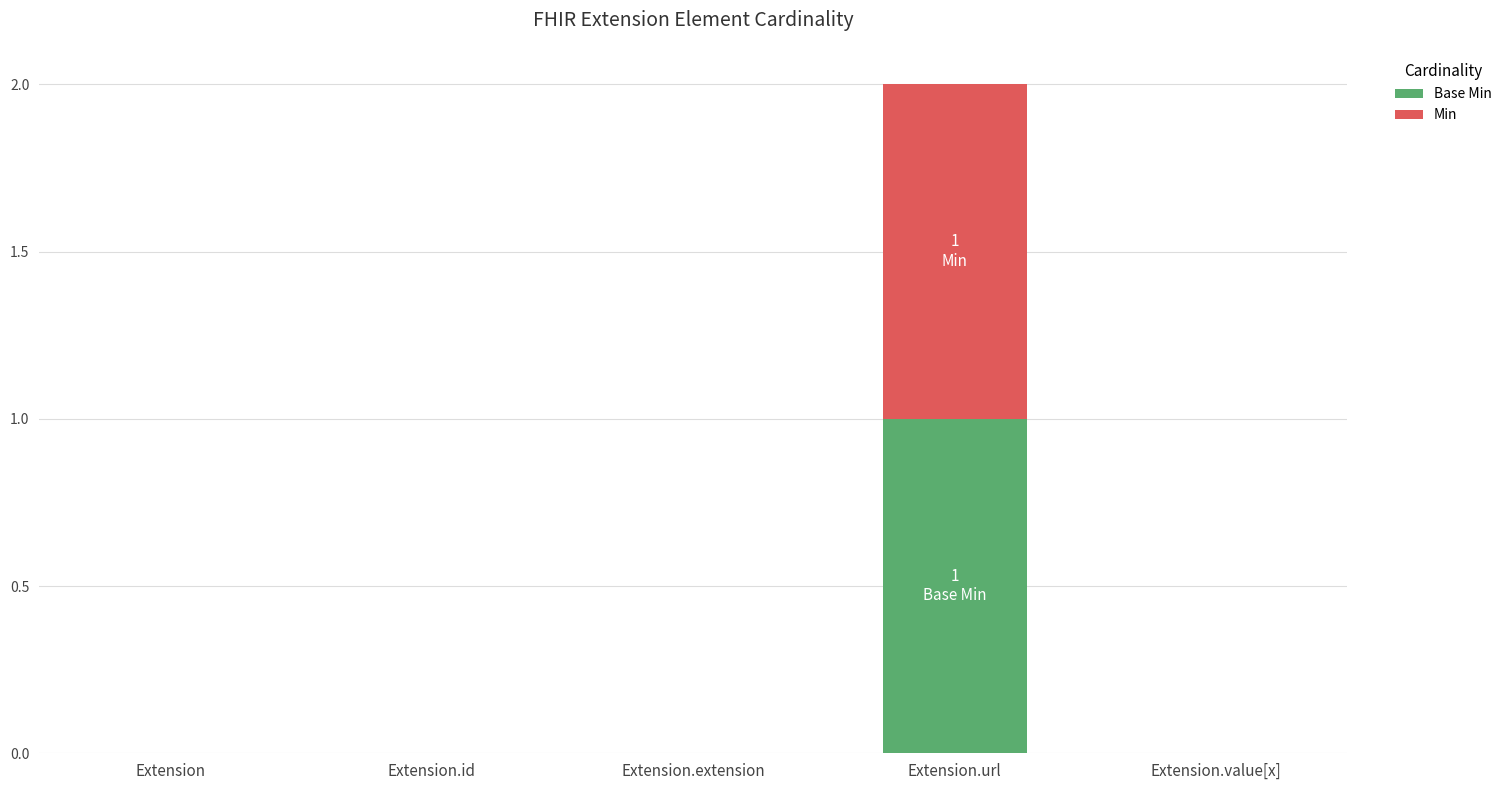

At which category is the sum across all series the highest?

Extension.url